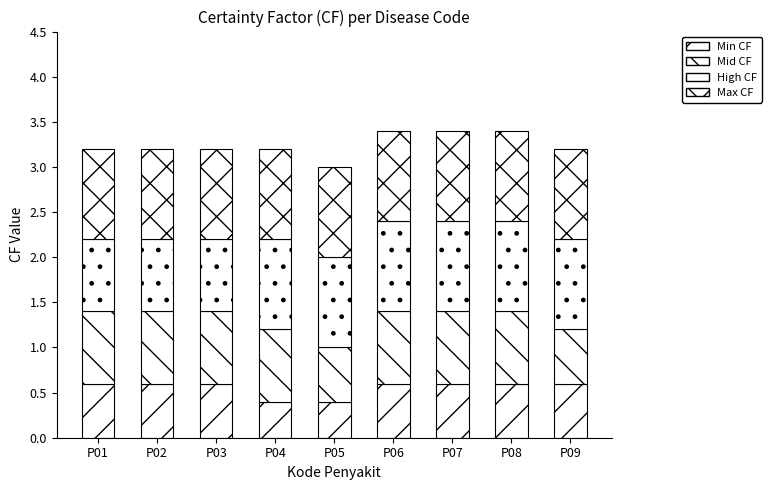

Where is Mid CF nearest to the value 0?

P05